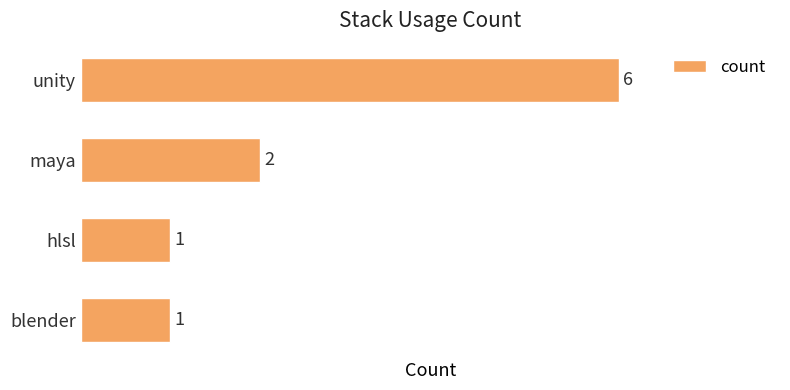

Count the values in the range 1 to 6.

4